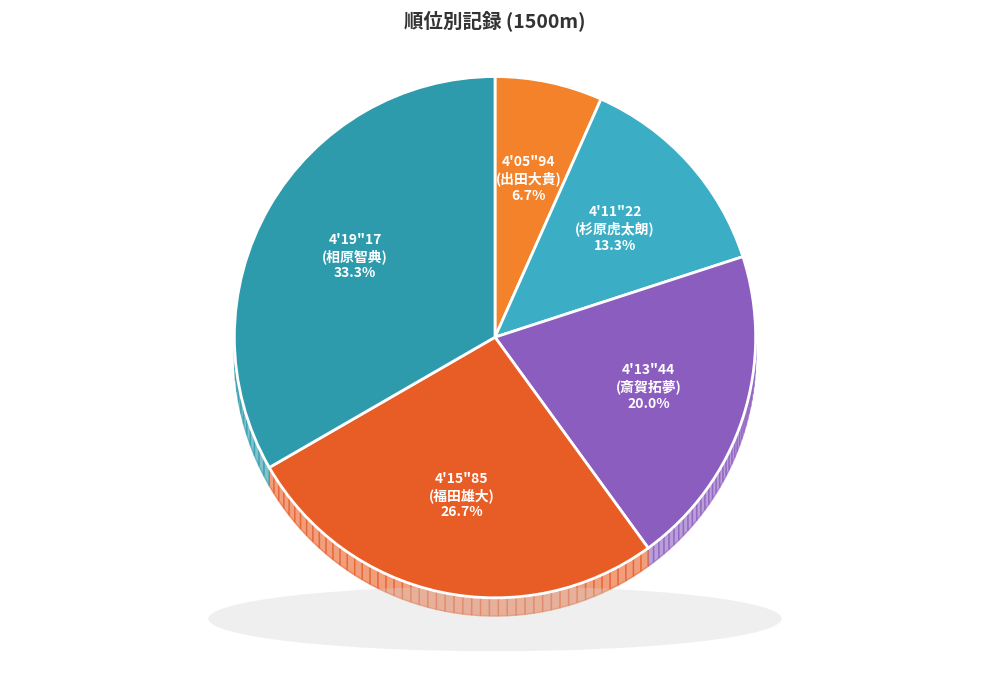

The 4'11"22
(杉原虎太朗) slice represents 13% of the pie. True or false?

True